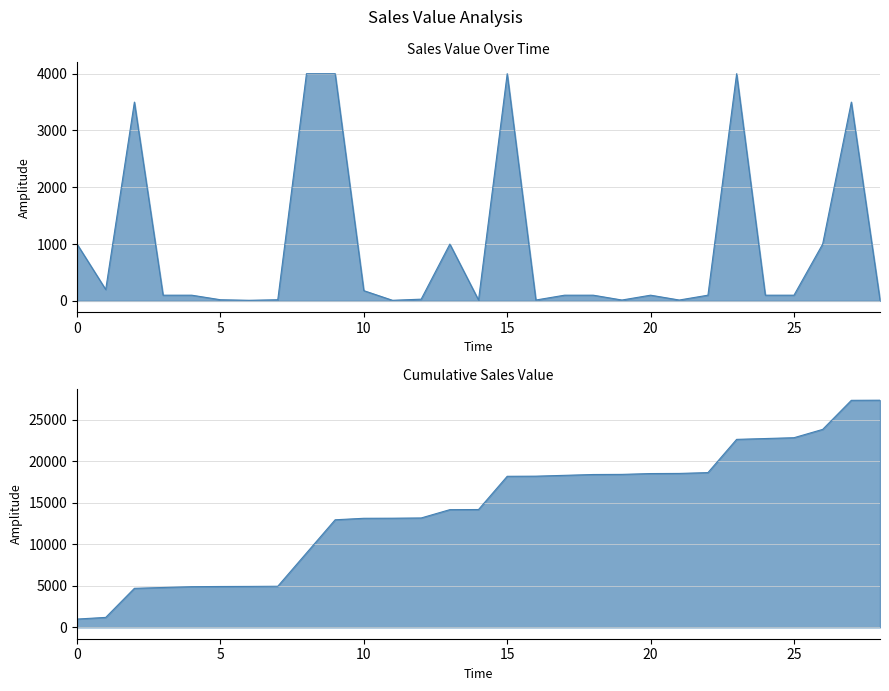

Reading left to right, transcribe all the data shown in this chart.

1000	200	3500	100	100	20	10	20	4000	4000	180	10	30	1000	15	4000	15	100	100	15	100	15	100	4000	100	100	1000	3500	15